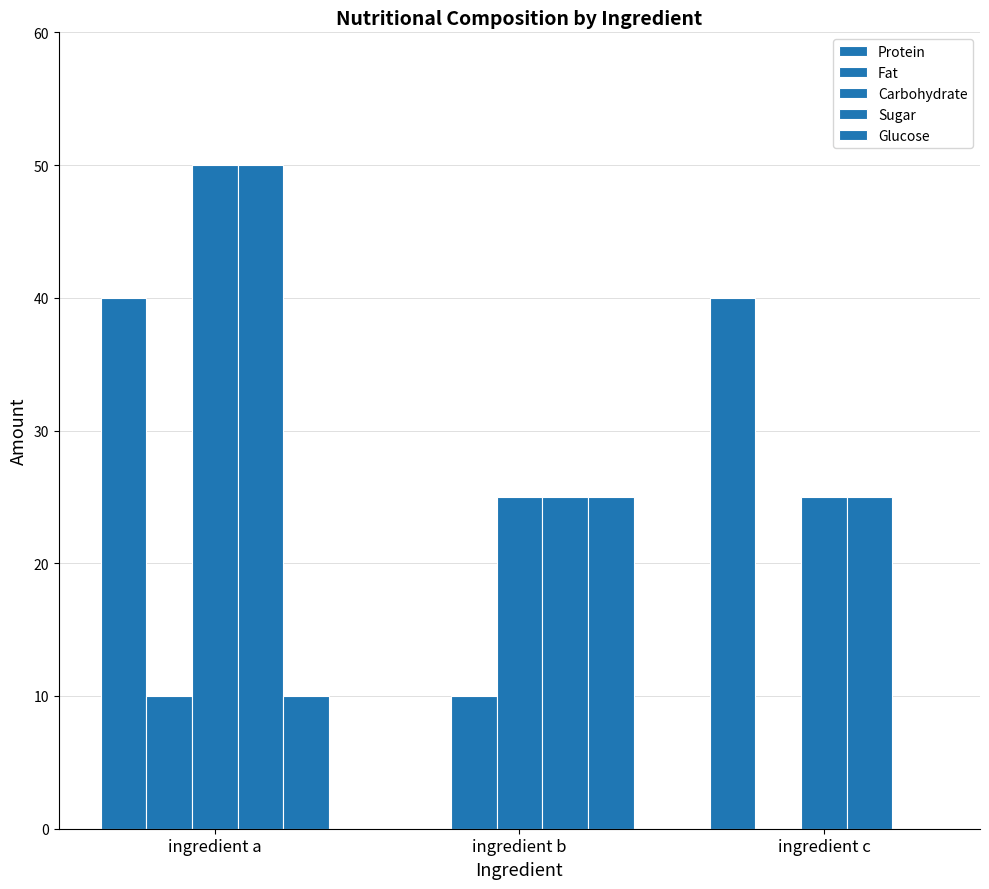

How many categories are shown in the chart?

3